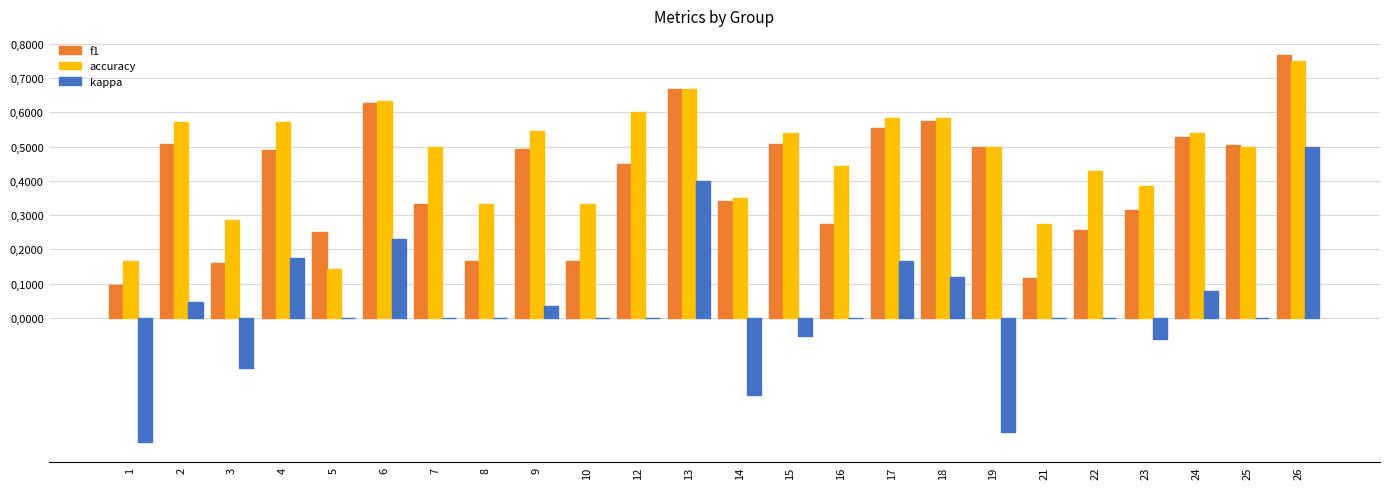

What is the average value of the accuracy series?

0.5